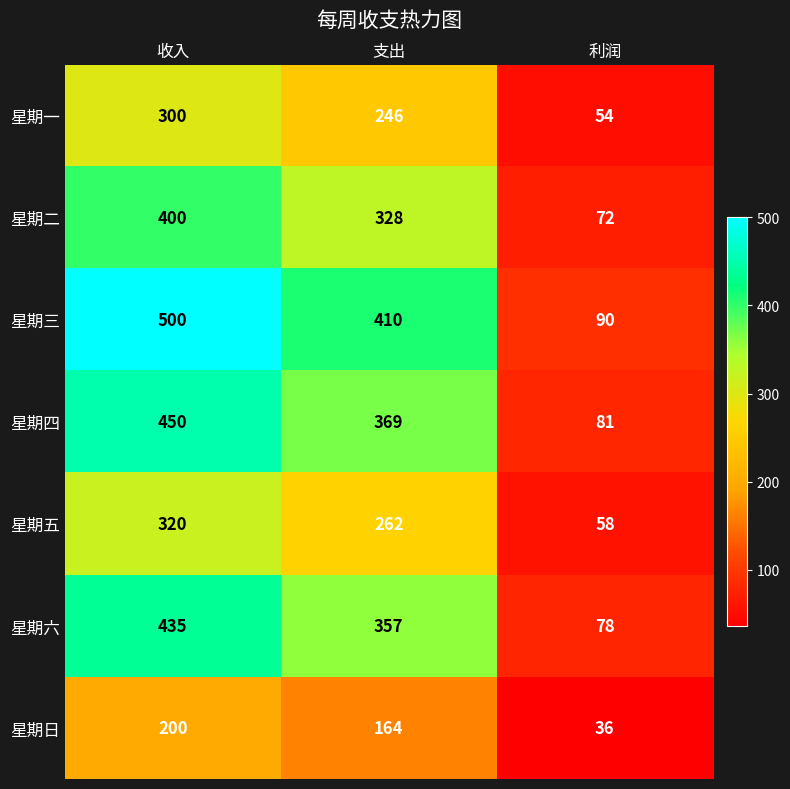

Which series has the widest spread of values?

星期三